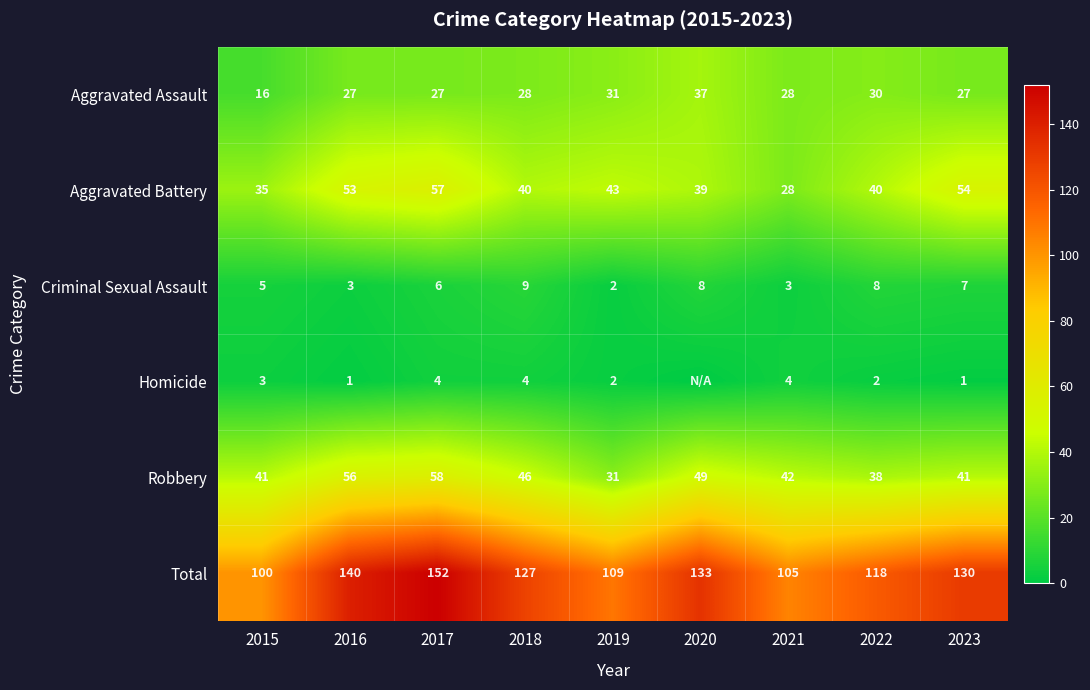

What is the average value of the Aggravated Battery series?

43